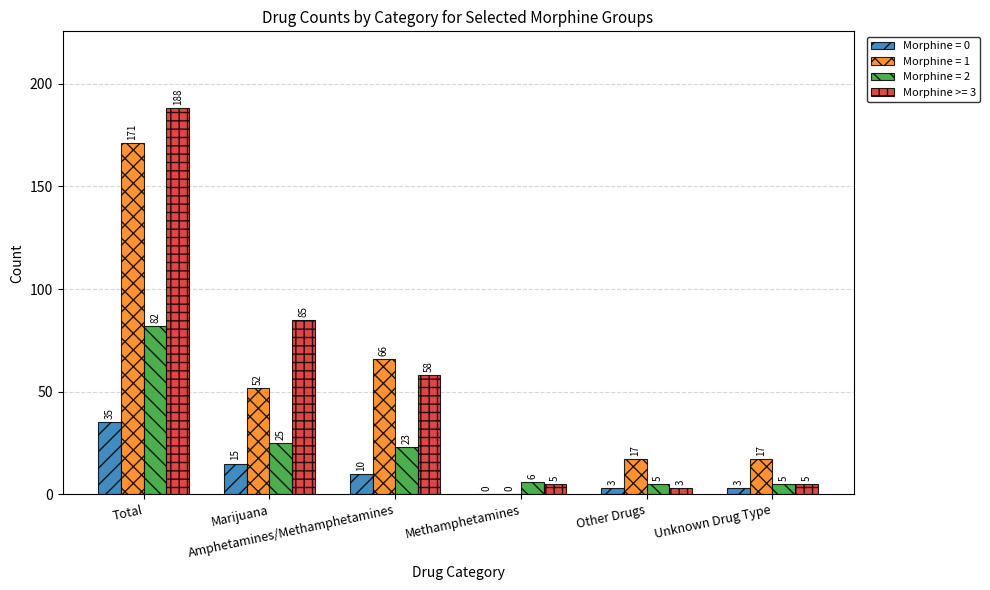

The Morphine >= 3 series shows 85 at Marijuana. True or false?

True